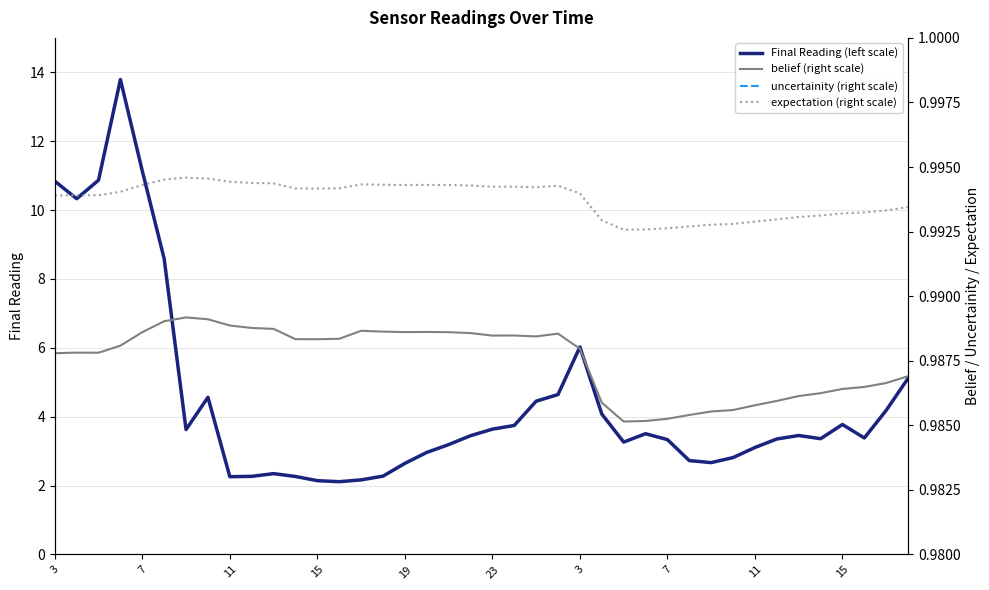

At how many categories does at least one series exceed 4?

13